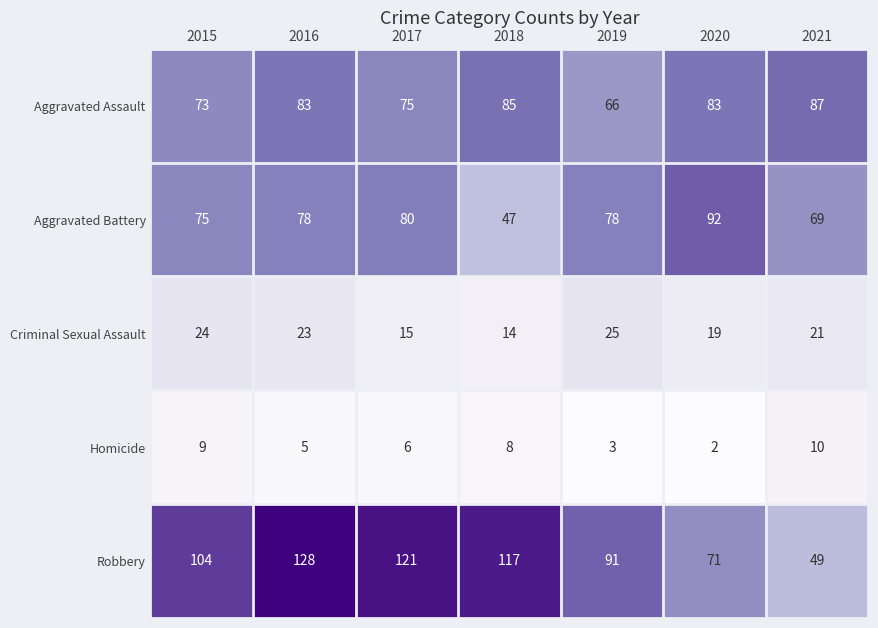

The value of Aggravated Assault at 2019 is 66. True or false?

True